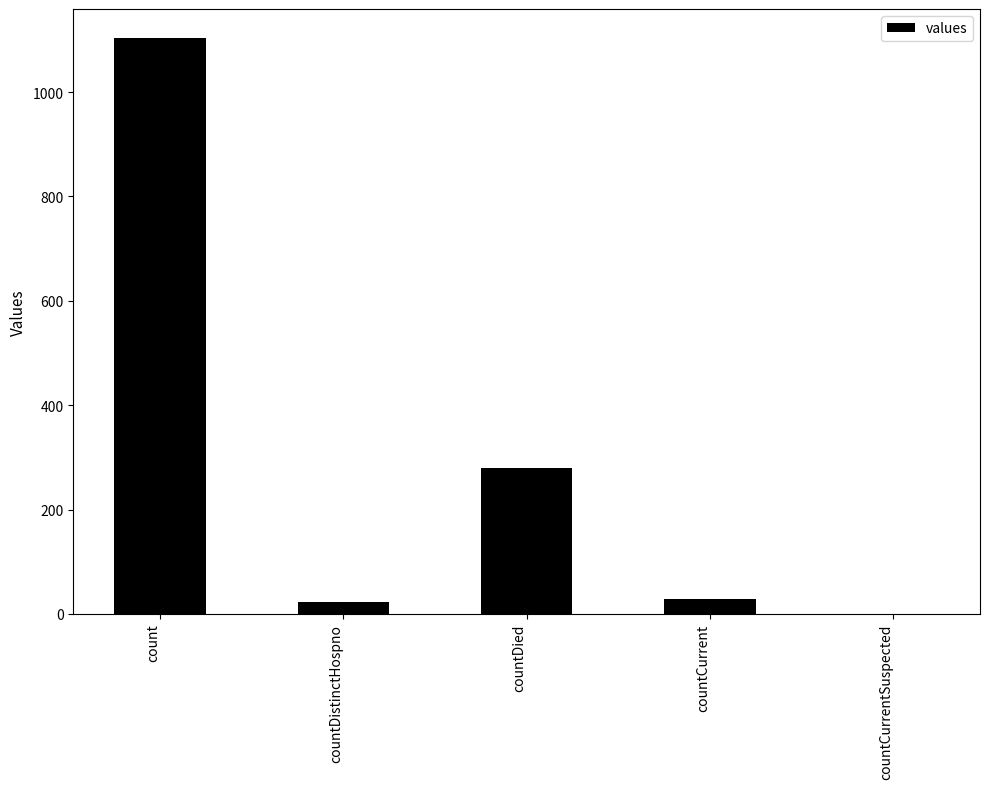

How many values are above zero?

4